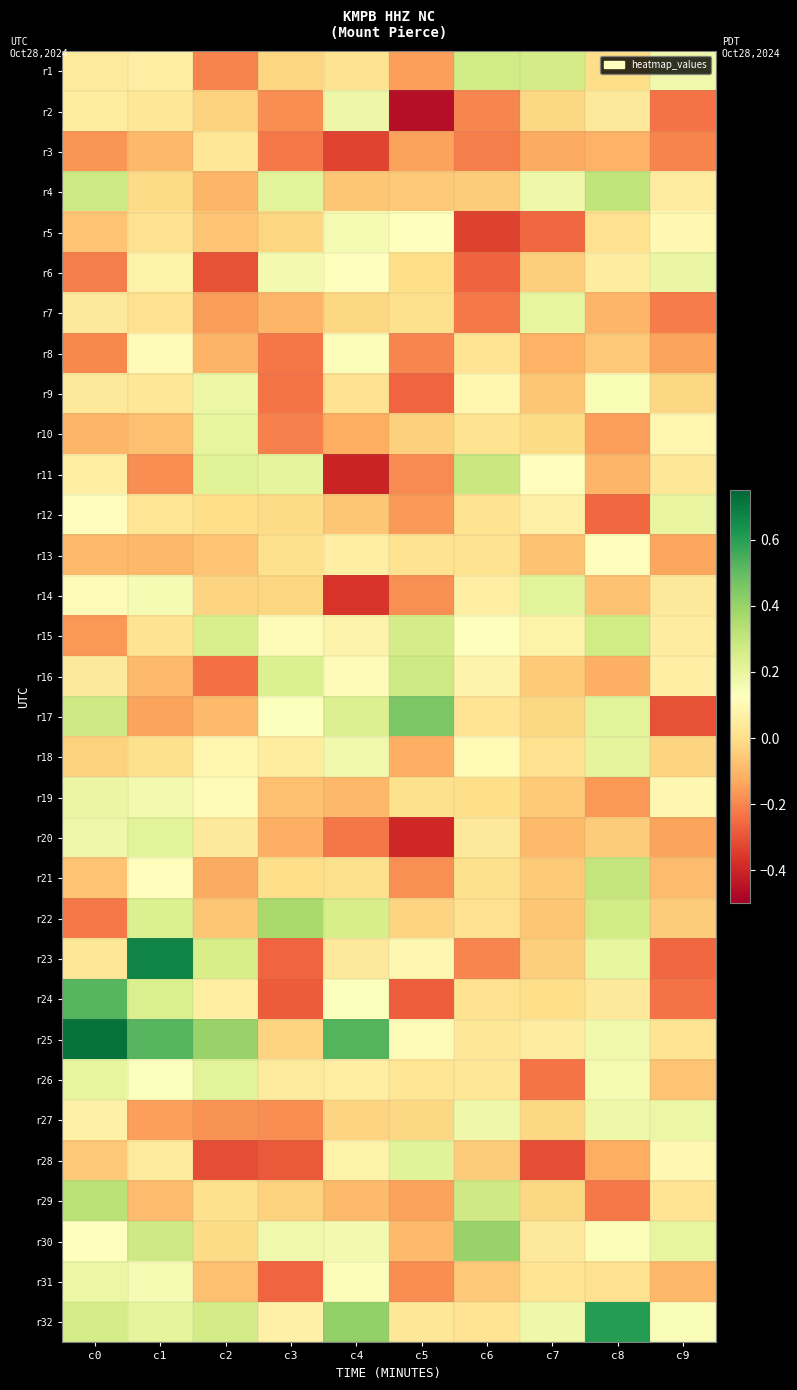

How many series are shown in this chart?

32